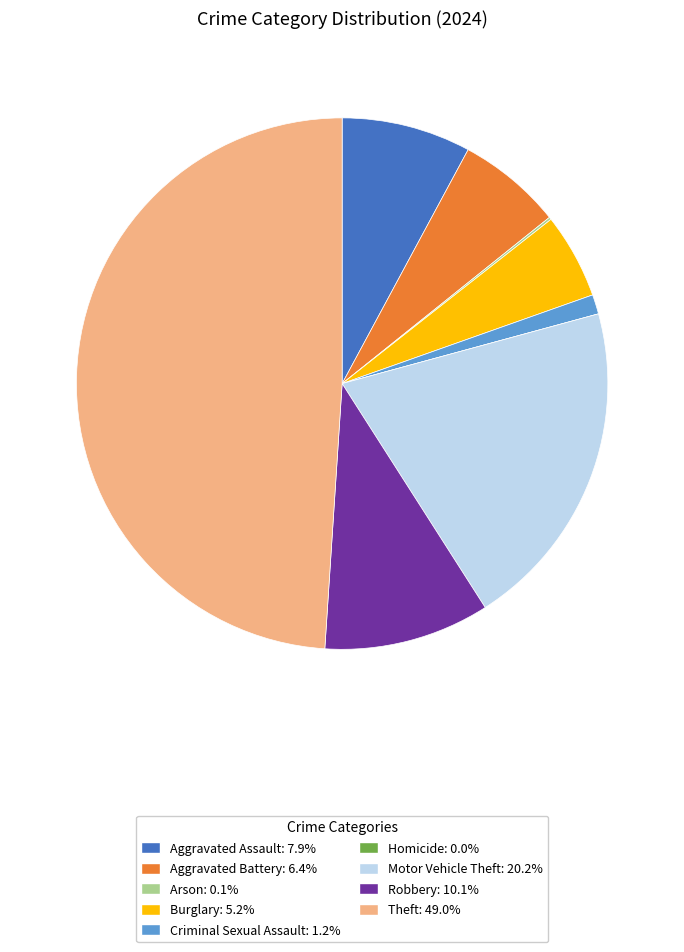

Do Motor Vehicle Theft: 20.2% and Aggravated Assault: 7.9% together represent more than half of the pie?

No